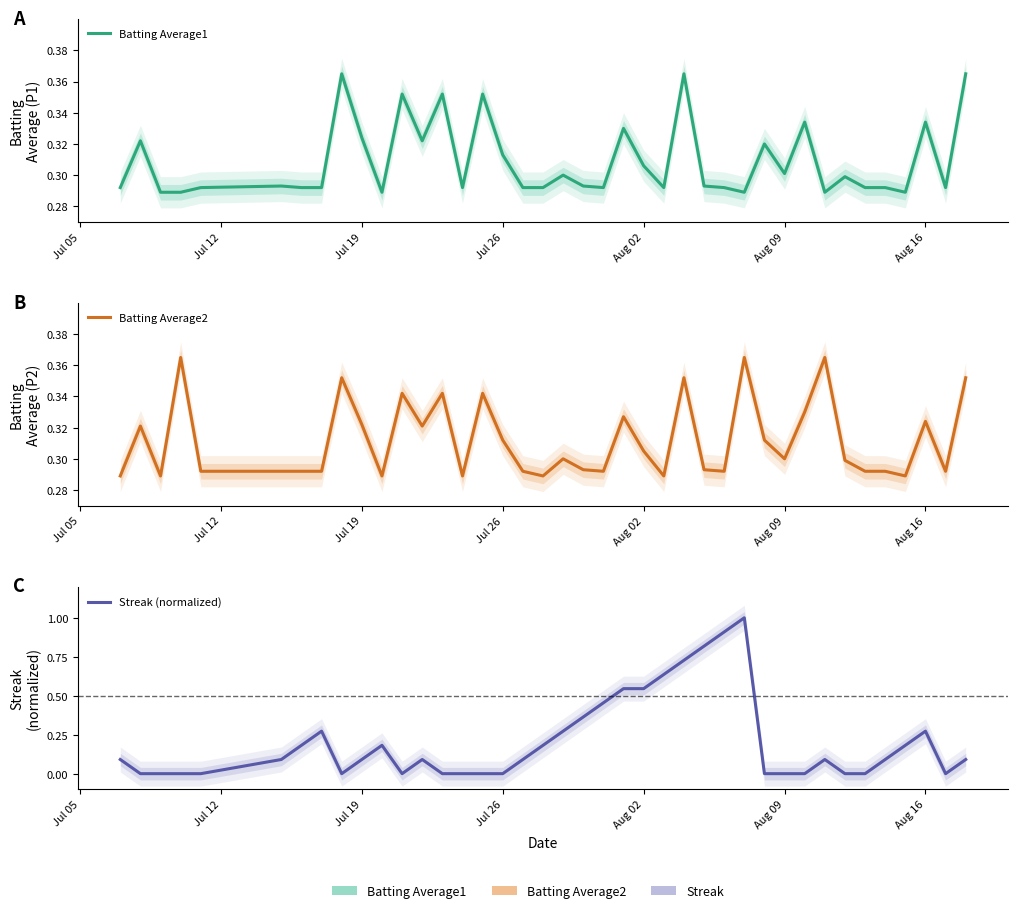

List the series in order of their peak value, highest first.

Streak (normalized), Batting Average1, Batting Average2